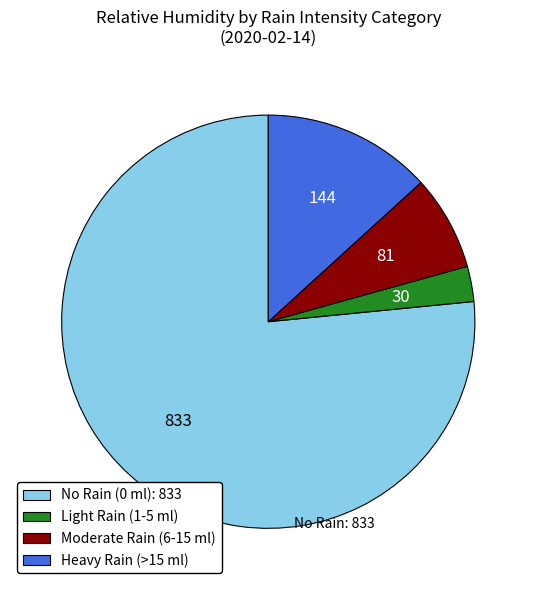

Which has a higher value, No Rain (0 ml): 833 or Heavy Rain (>15 ml)?

No Rain (0 ml): 833